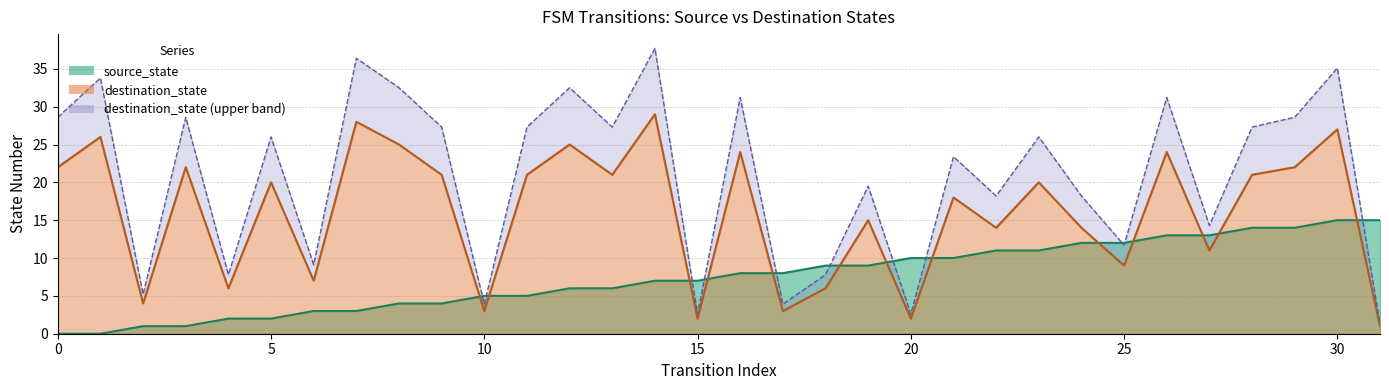

What is the difference between the source_state values at 31 and 19?

6